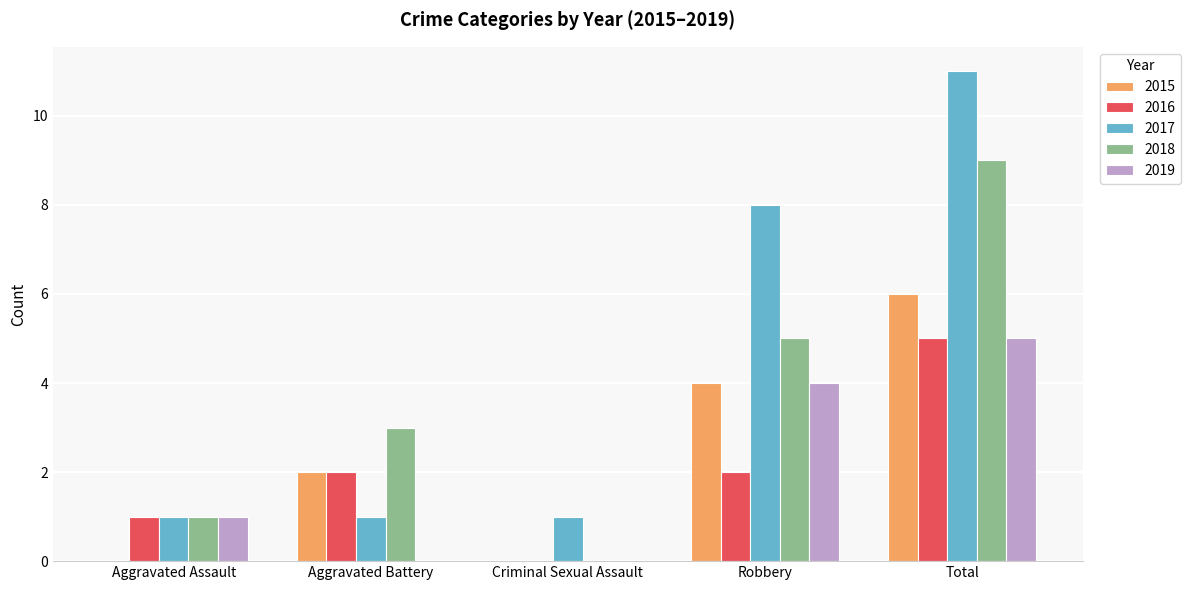

Is it true that 2019 equals 3 at Total?

False